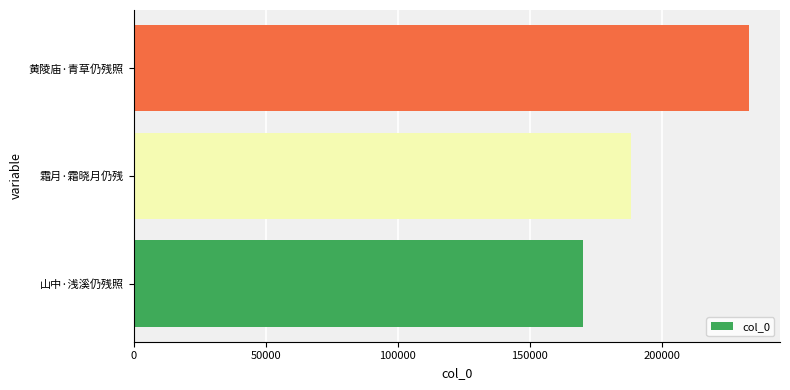

True or false: the data shows 136652 at 黄陵庙·青草仍残照.

False